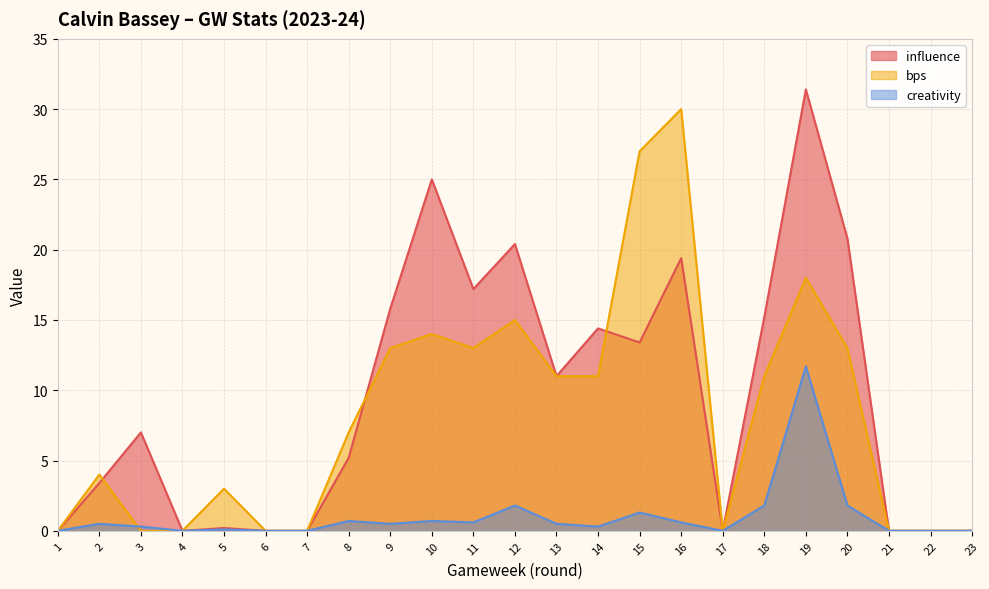

At which label is bps closest to 15?

12